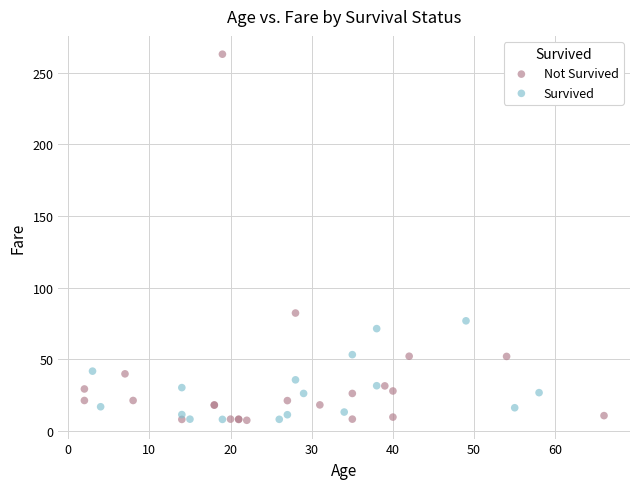

Which series has the widest spread of Y values?

Not Survived